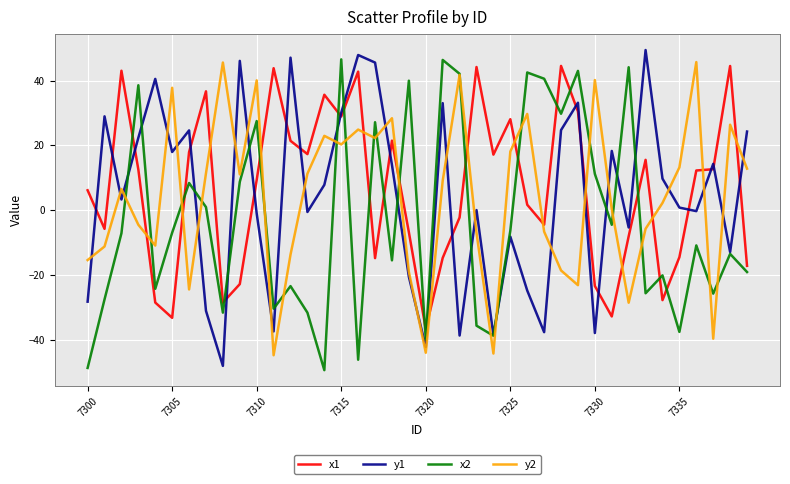

After their last crossing, which series has the higher values: y2 or y1?

y1